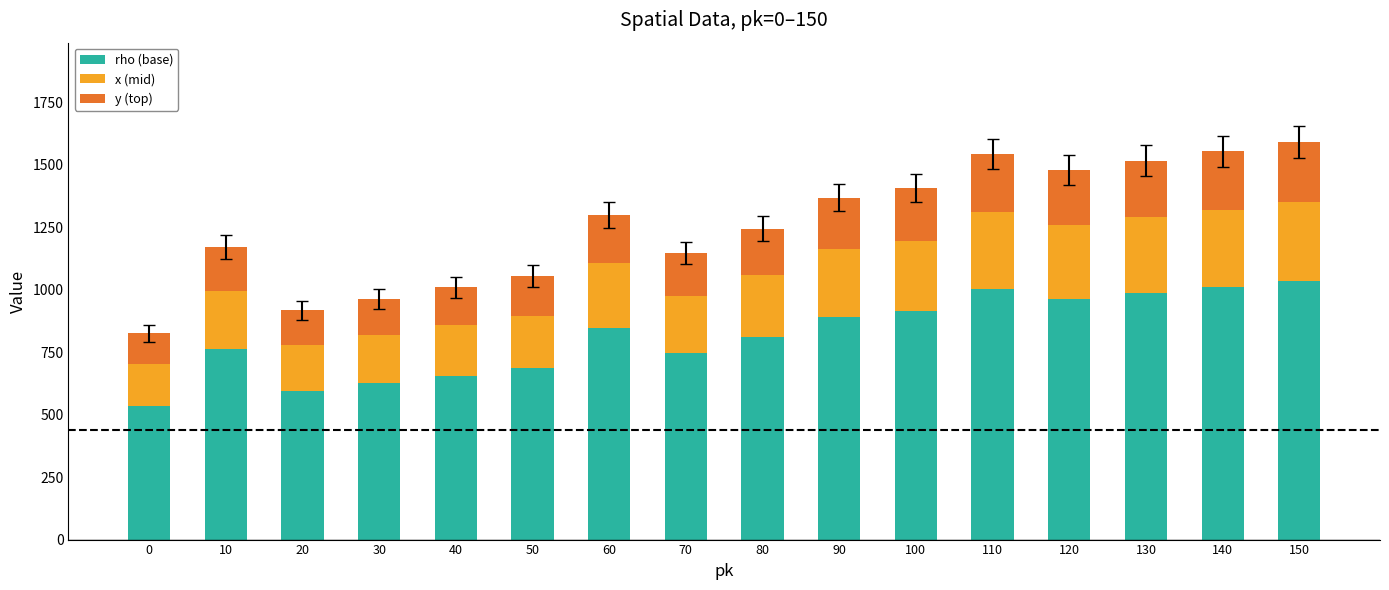

What is the sum of all rho (base) values?

13060.5